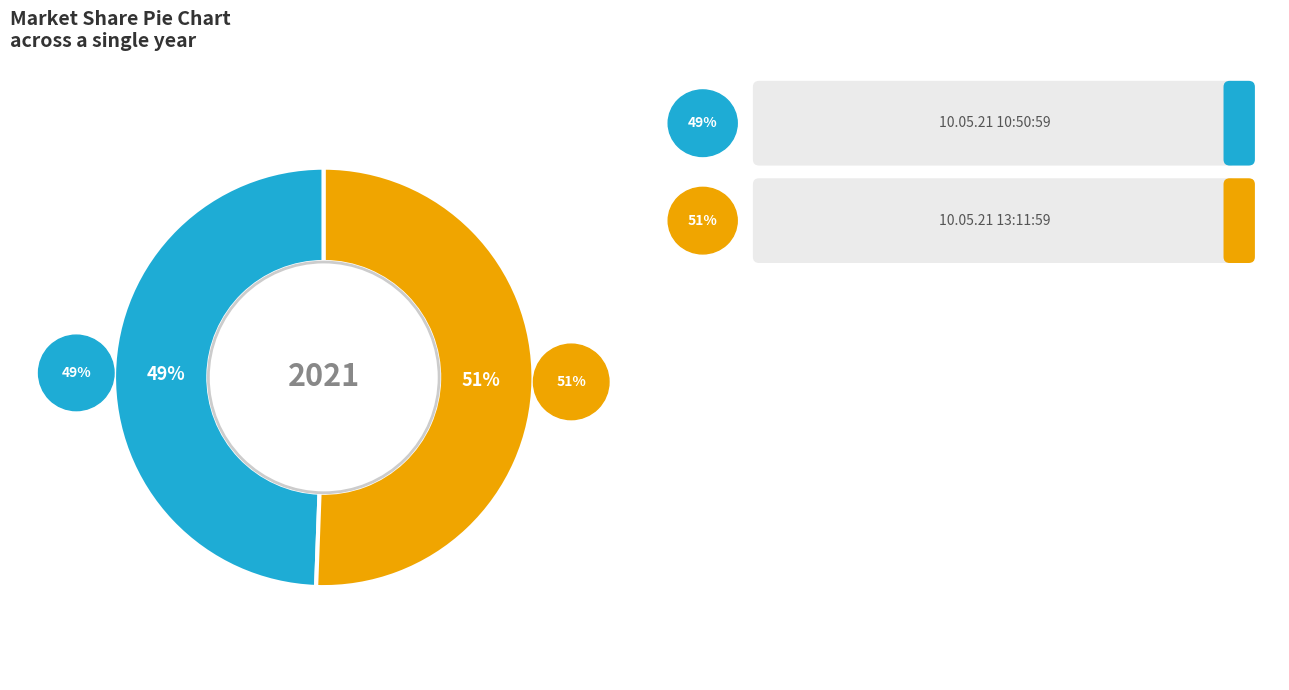

To the nearest percent, what is the combined percentage of 10.05.21 13:11:59 and 10.05.21 10:50:59?

100%